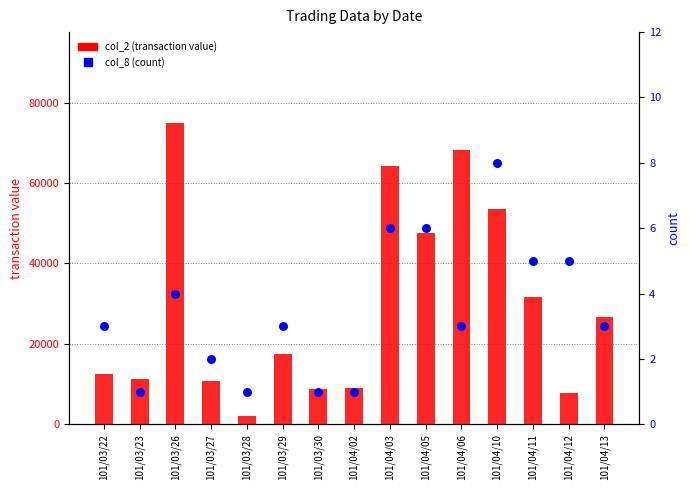

At which category is the sum across all series the highest?

101/03/26